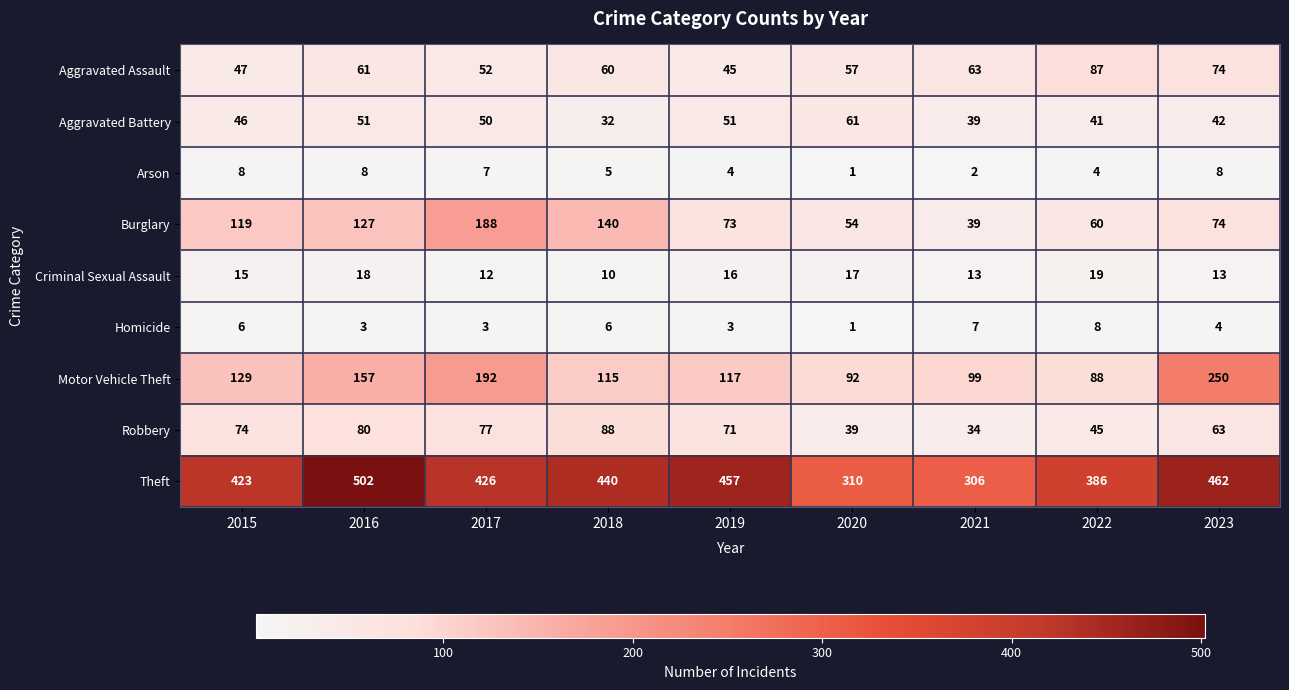

What is the difference between the maximum and minimum values in the Aggravated Assault series?

42